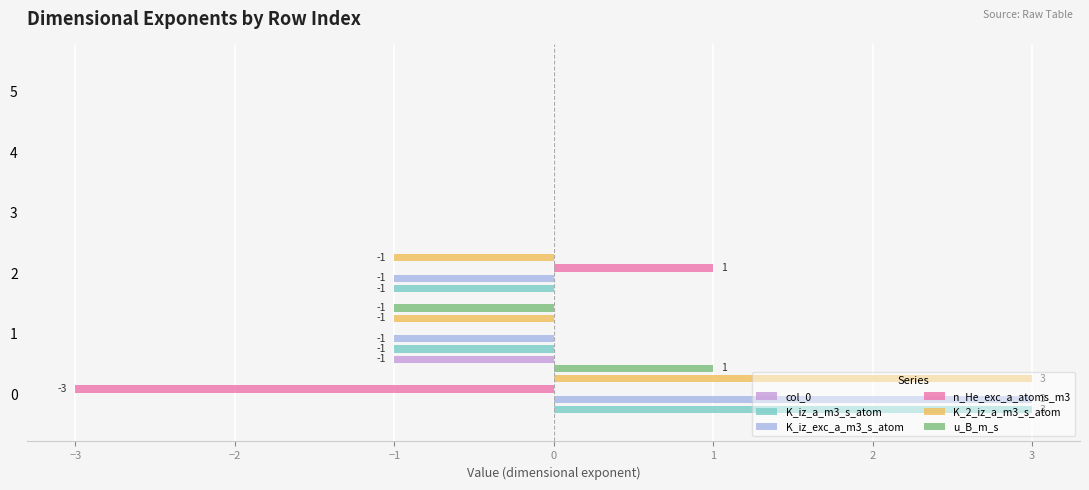

How many positive values does the n_He_exc_a_atoms_m3 series have?

1